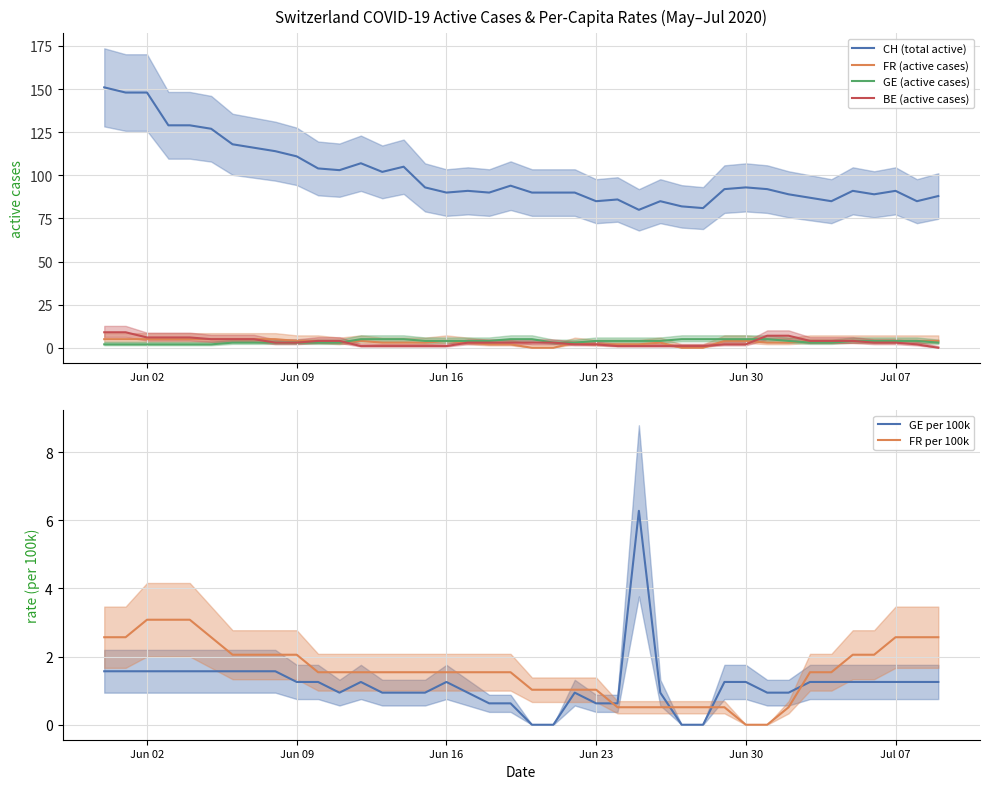

What is the maximum value shown in the chart?

151.0